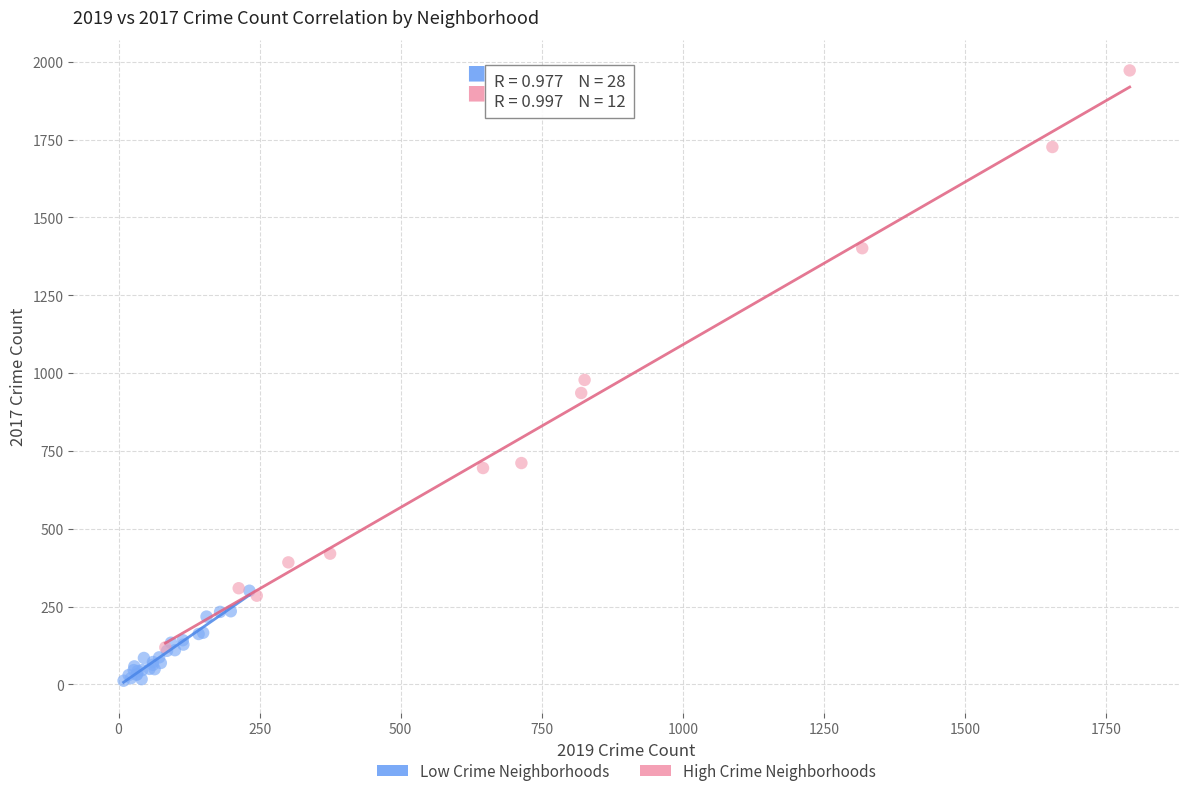

Which series reaches the minimum Y coordinate?

Low Crime Neighborhoods